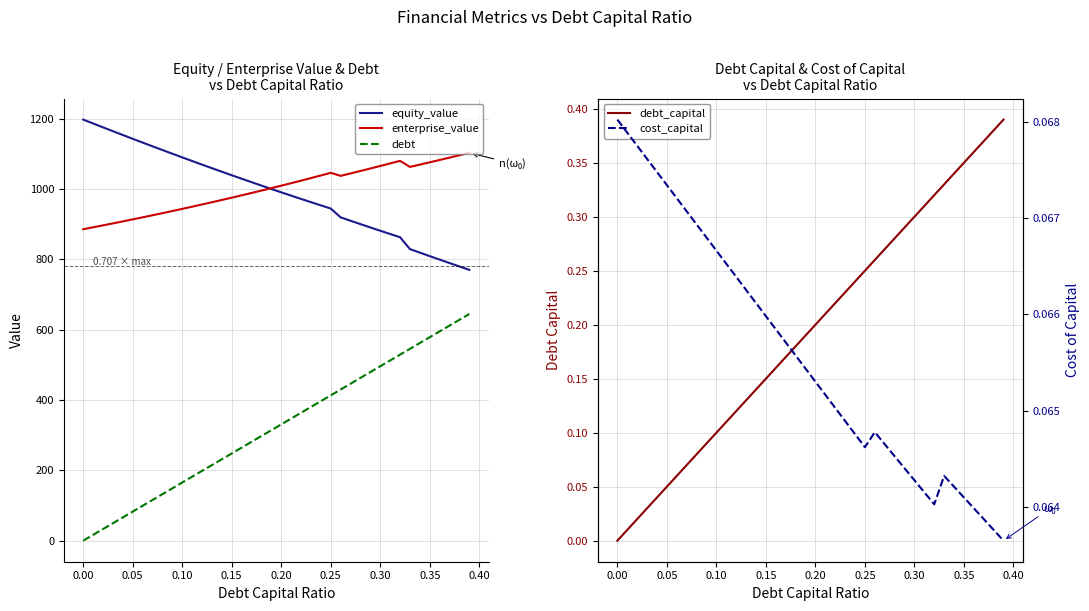

What is the maximum value for enterprise_value?

1103.1